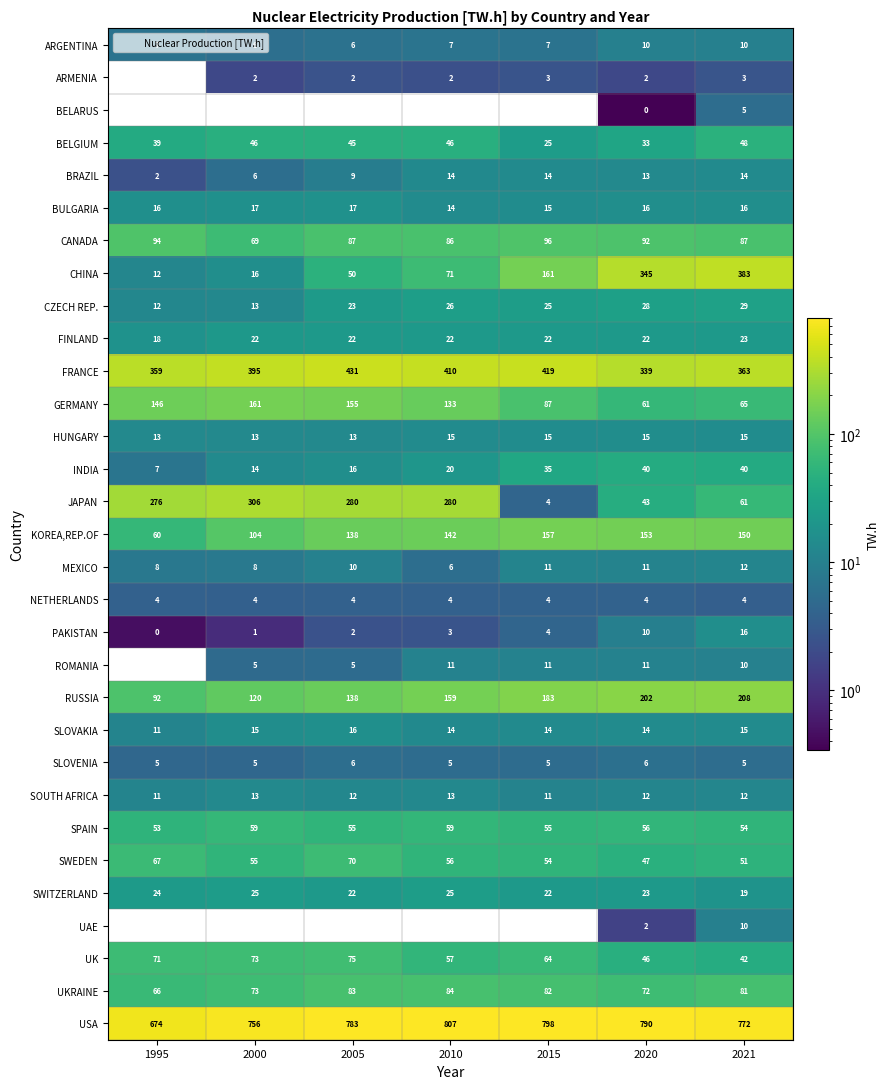

How many categories are shown in the chart?

7